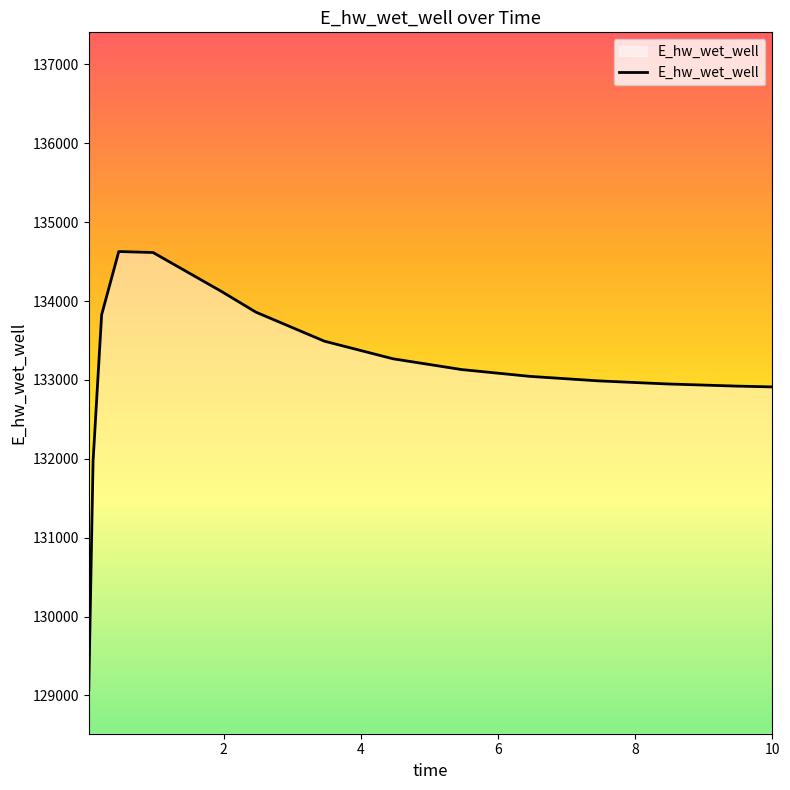

What is the minimum value shown in the chart?

129070.3